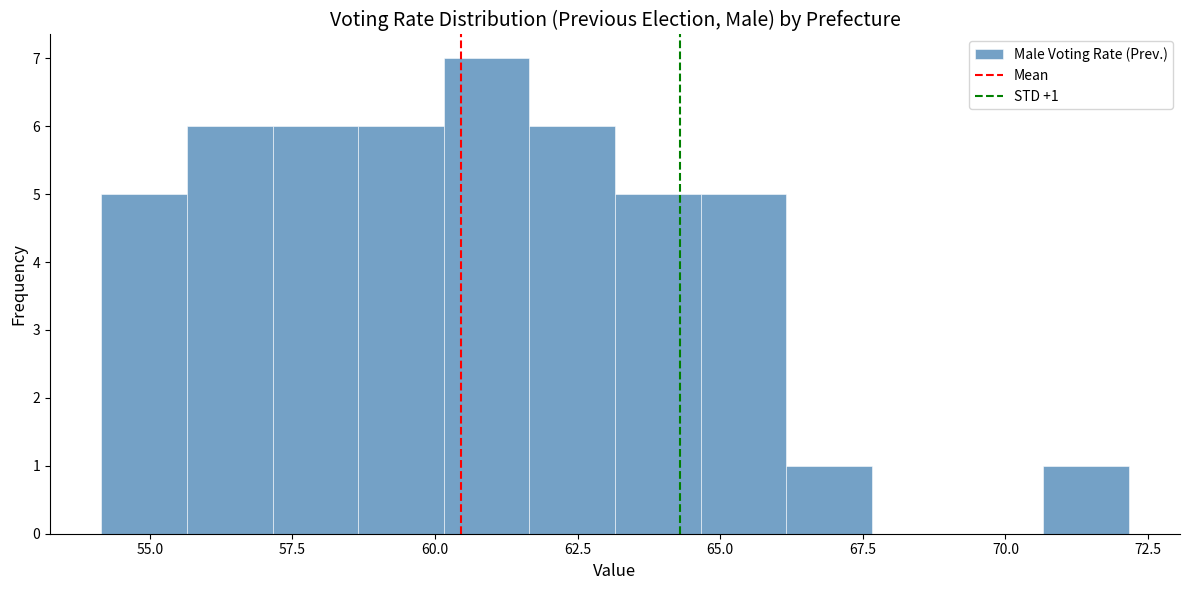

Around what value on the x-axis is the tallest bar? Give the approximate position of its centre, as read against the axis.

61.0